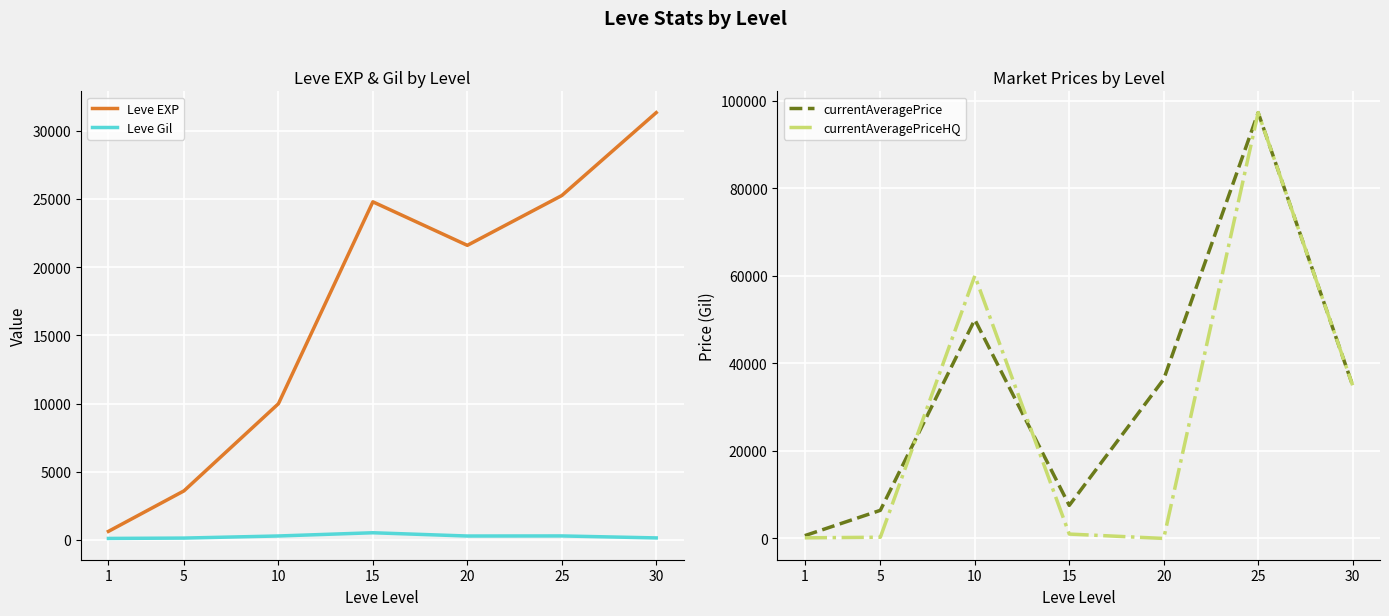

At which category does currentAveragePriceHQ reach its first local peak?

10